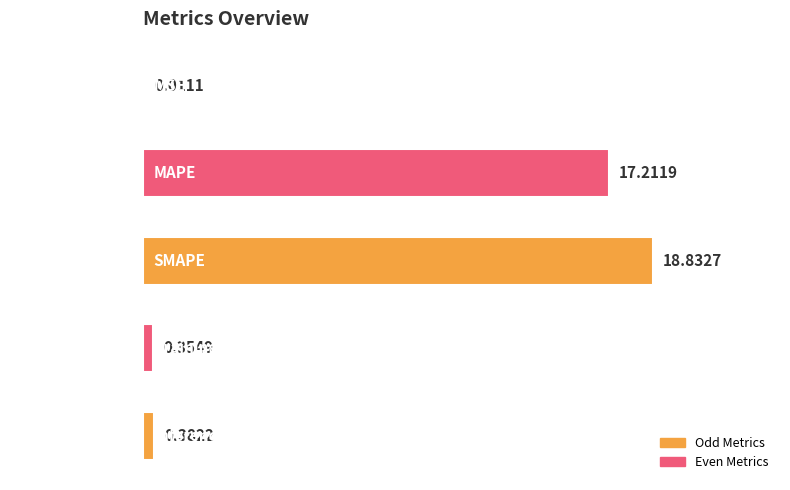

What is the sum of all values?

36.8